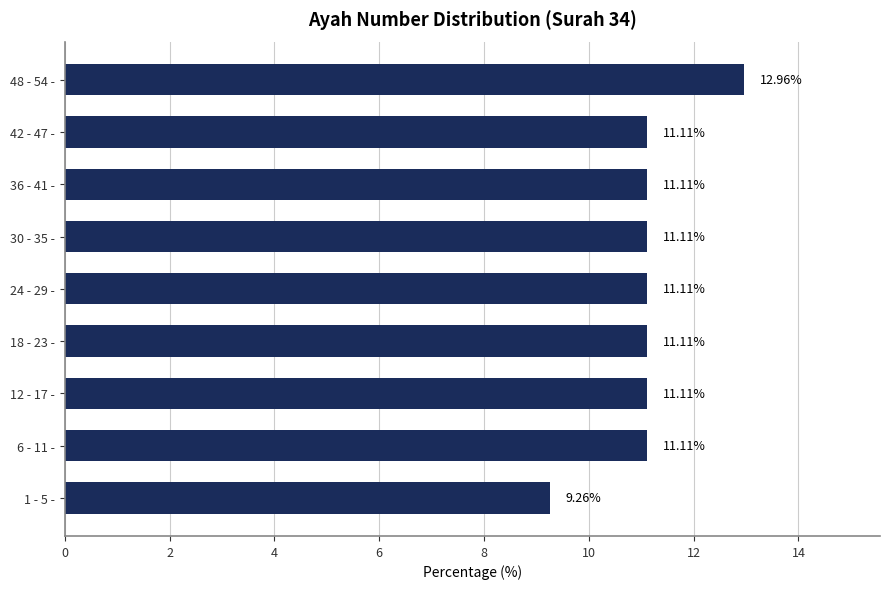

What is the difference between the maximum and minimum values?

3.7